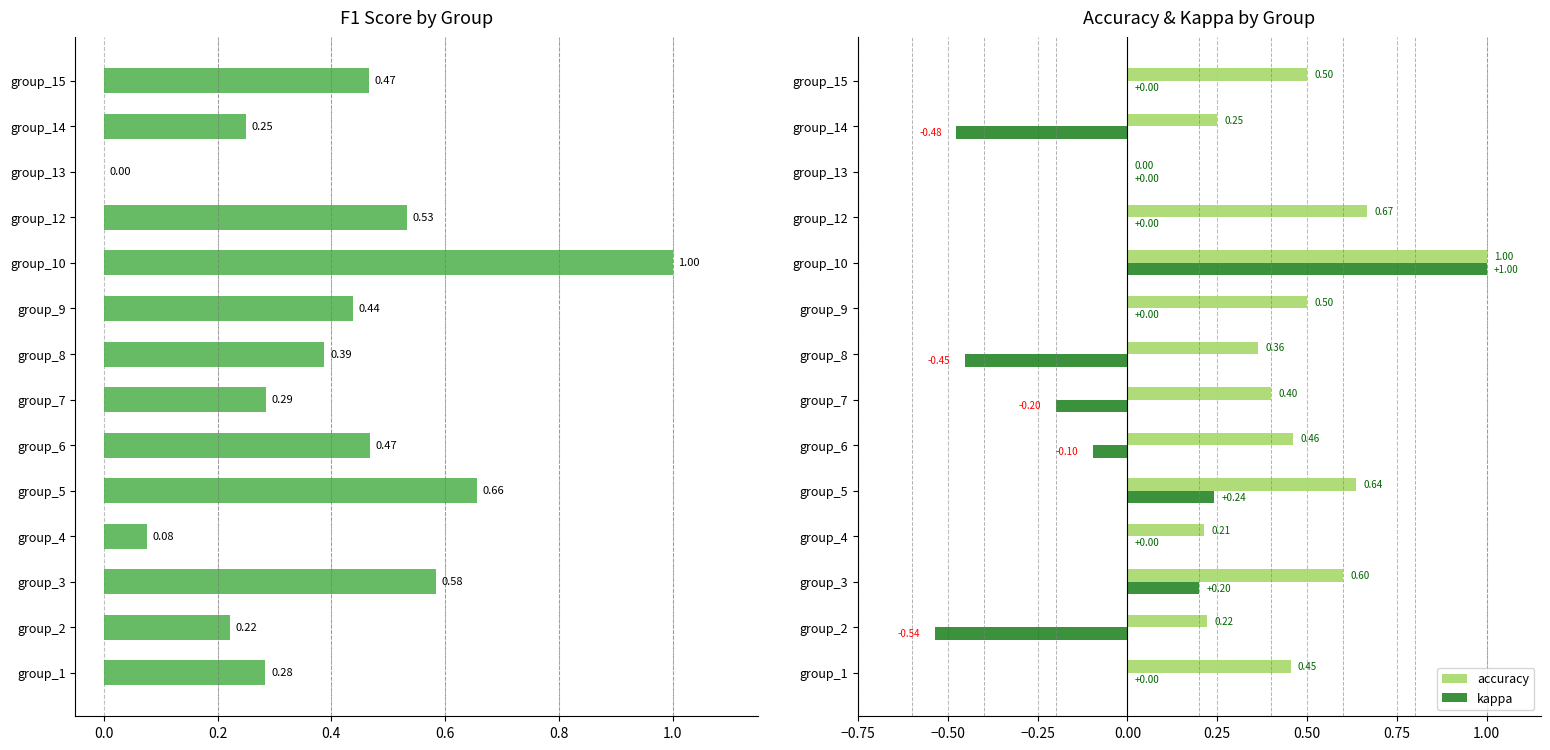

What is the minimum value for kappa?

-0.5